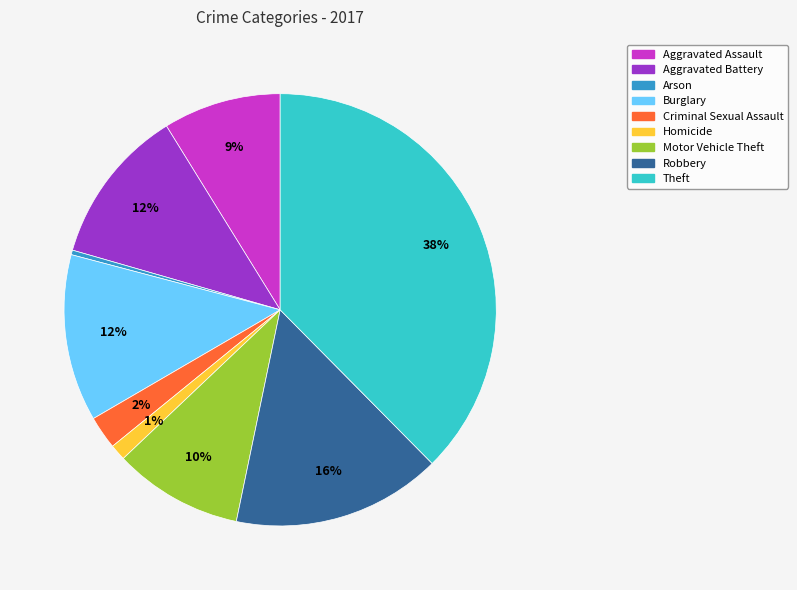

Does Theft account for over 50% of the chart?

No